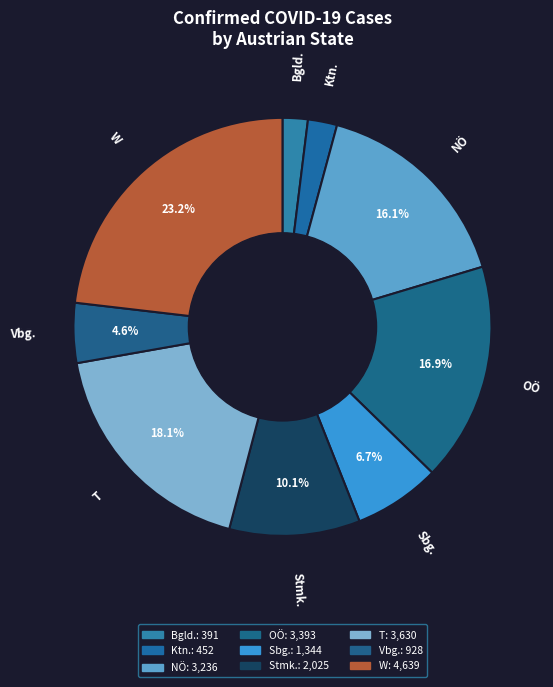

How many slices are in this pie chart?

9